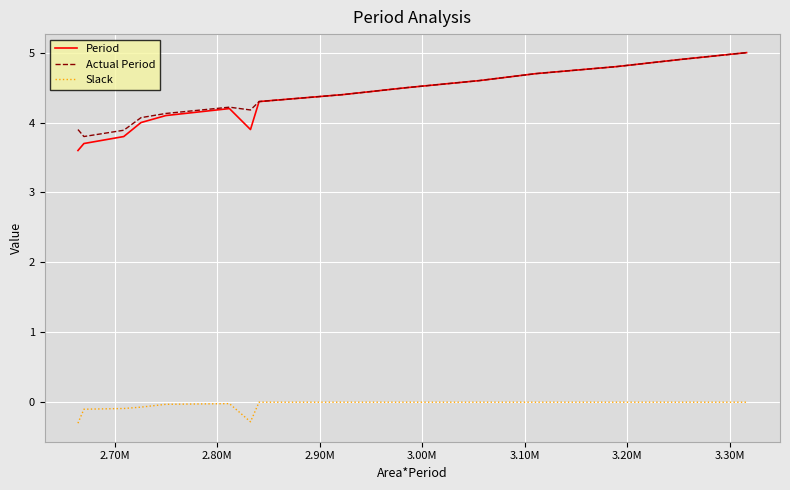

True or false: Slack and Period intersect in this chart.

False